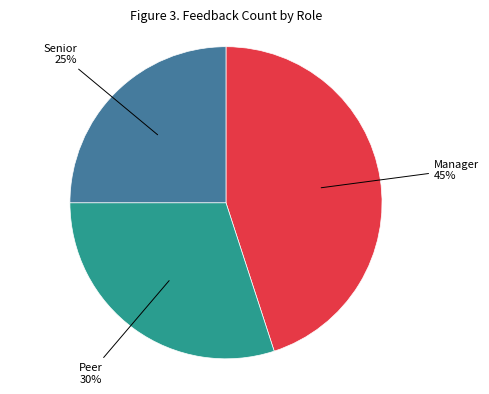

To the nearest percent, what is the difference between the largest and smallest slice percentages?

20%